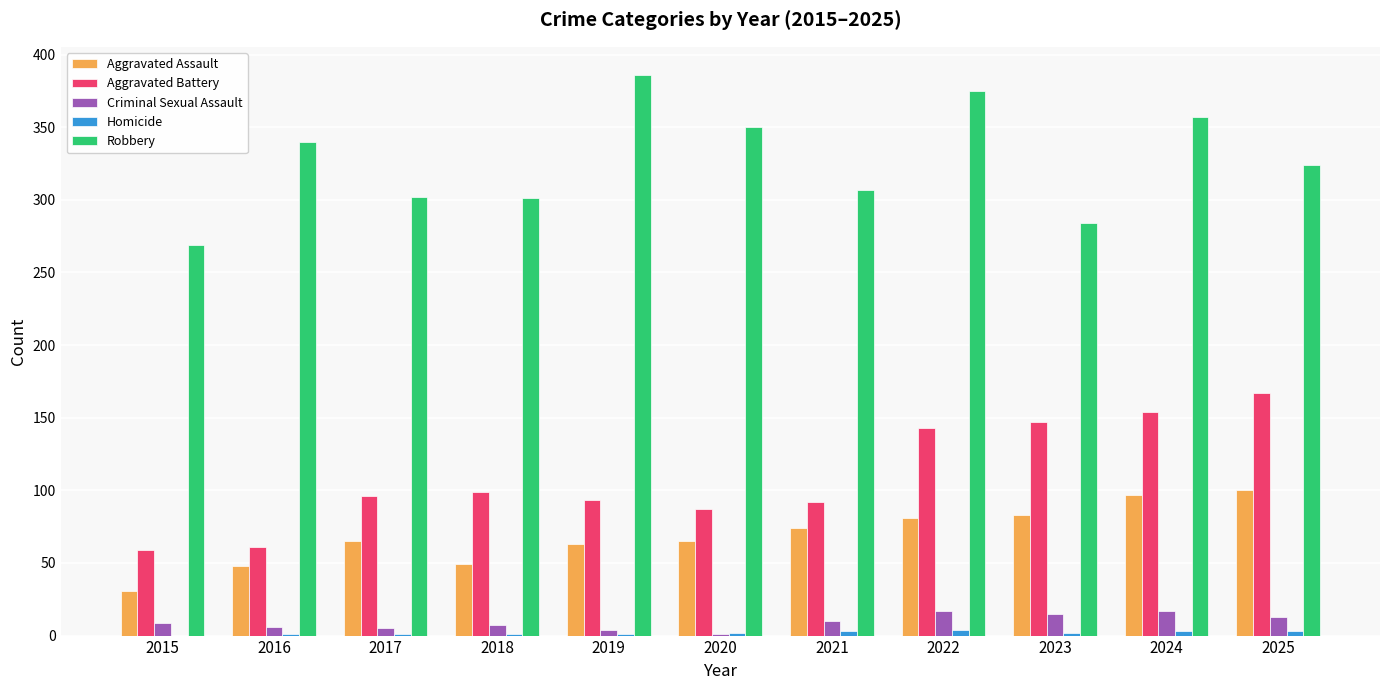

What is the highest value of the Aggravated Battery series?

167